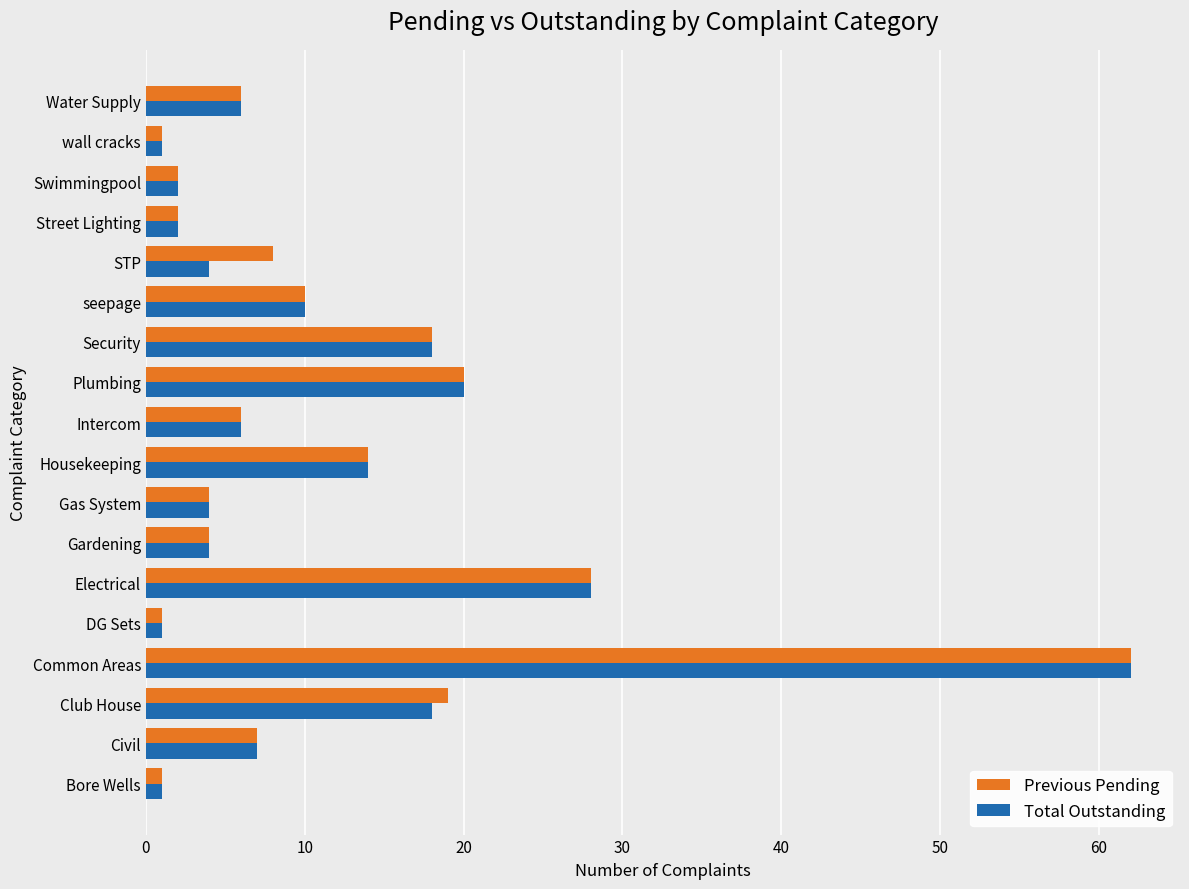

What is the sum of the Previous Pending values at Electrical and Street Lighting?

30